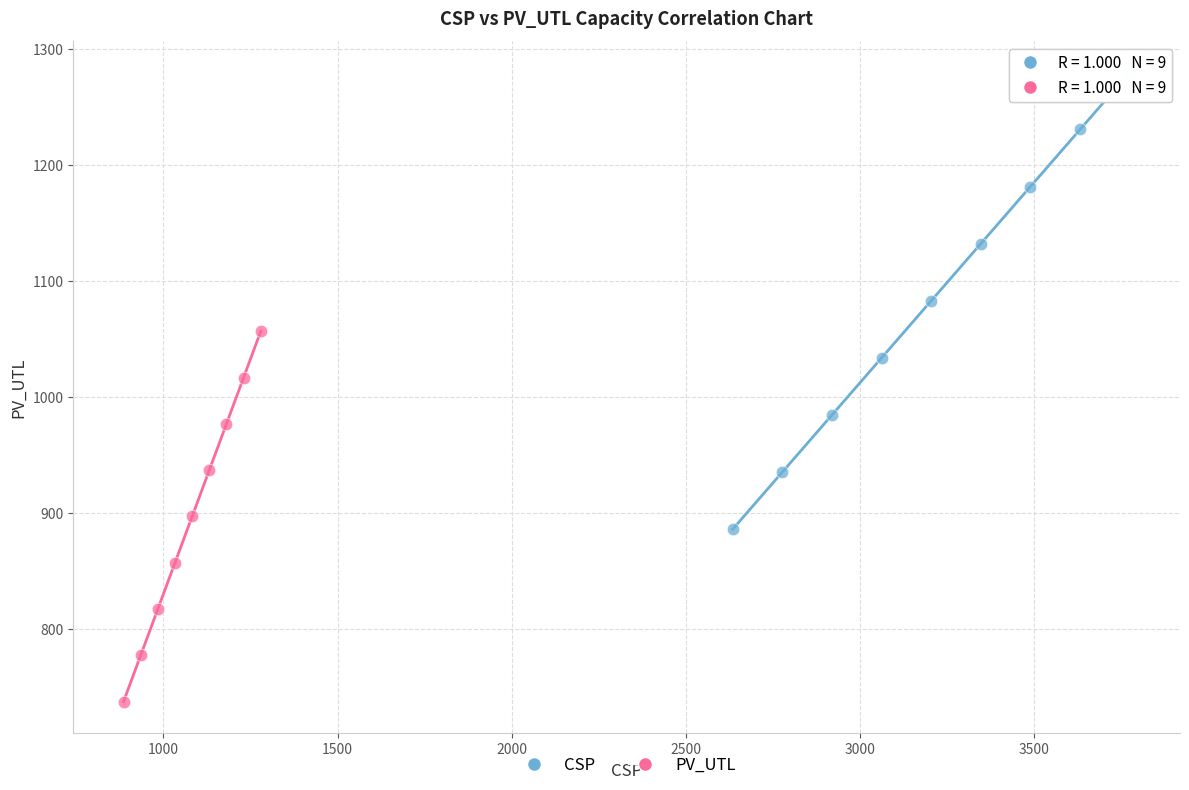

What are all the series names shown in the legend?

CSP, PV_UTL